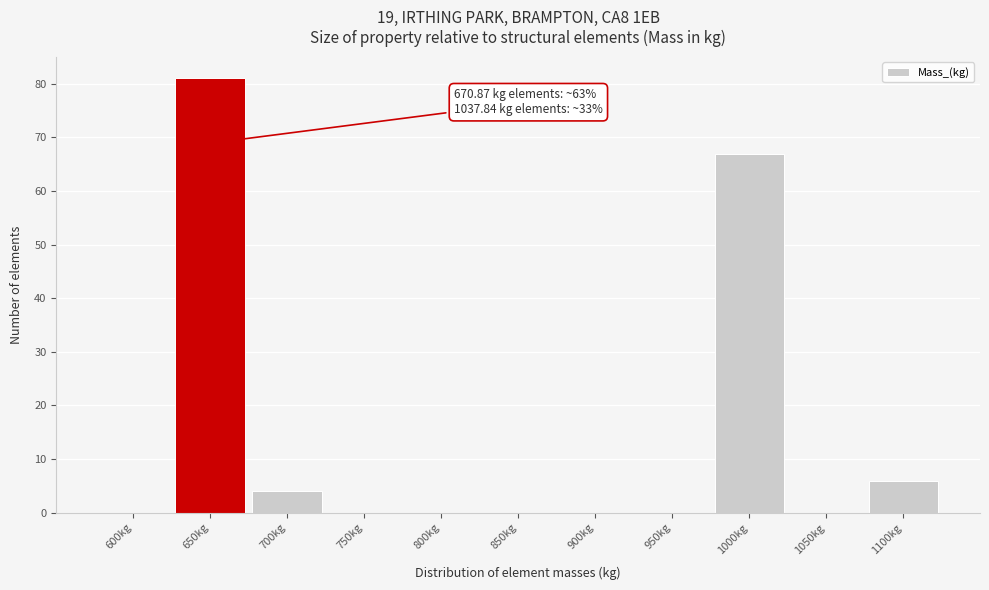

Reading left to right, what are all the values shown in this chart?

600kg=0	650kg=81	700kg=4	750kg=0	800kg=0	850kg=0	900kg=0	950kg=0	1000kg=67	1050kg=0	1100kg=6